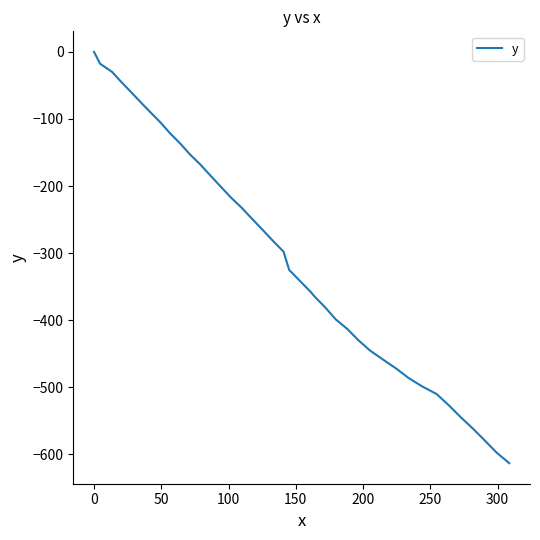

What is the difference between the maximum and minimum values?

613.3